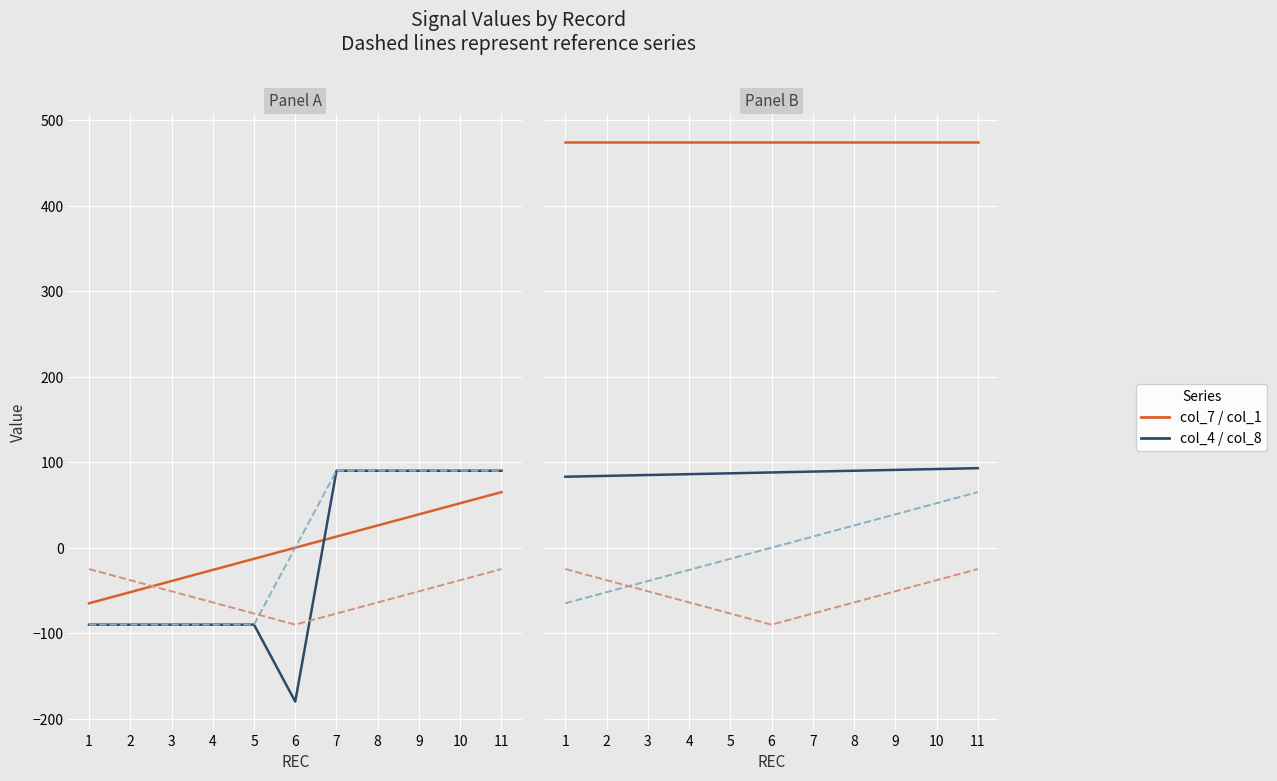

What is the average value of the col_4 series?

-16